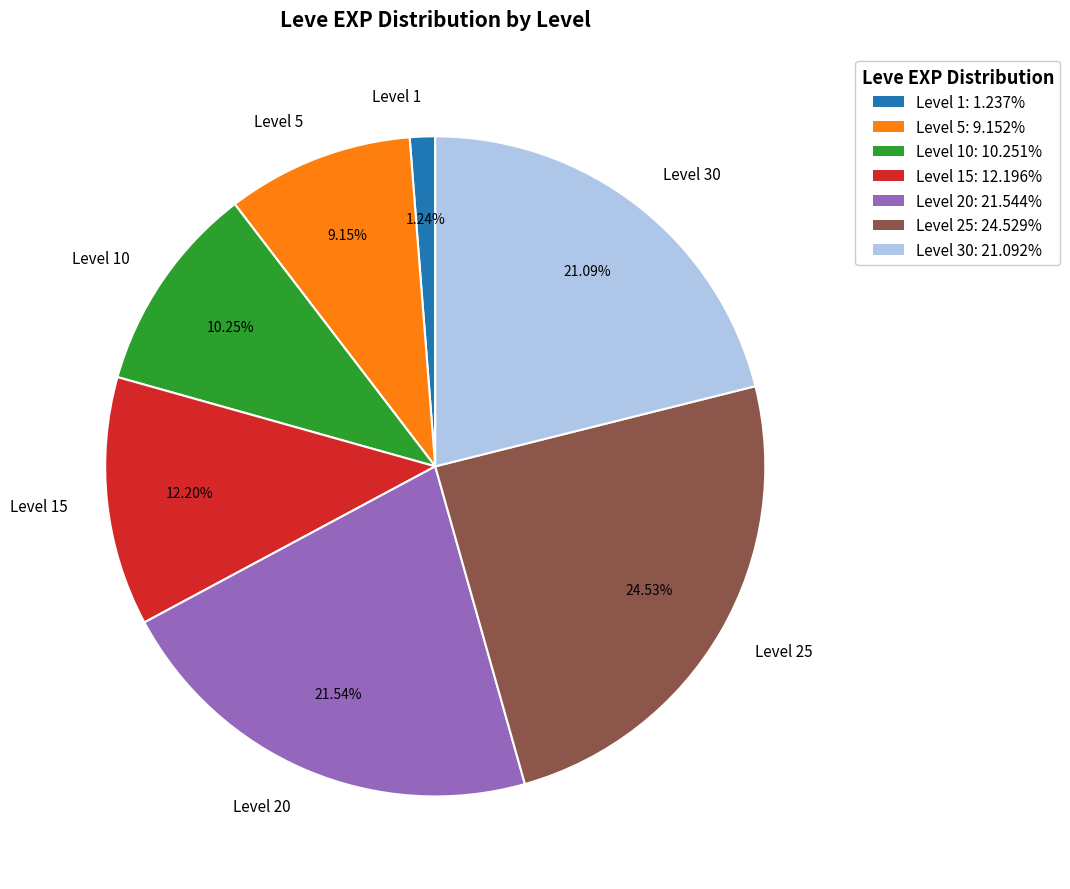

Is it true that Level 30 is 28% of the pie?

False